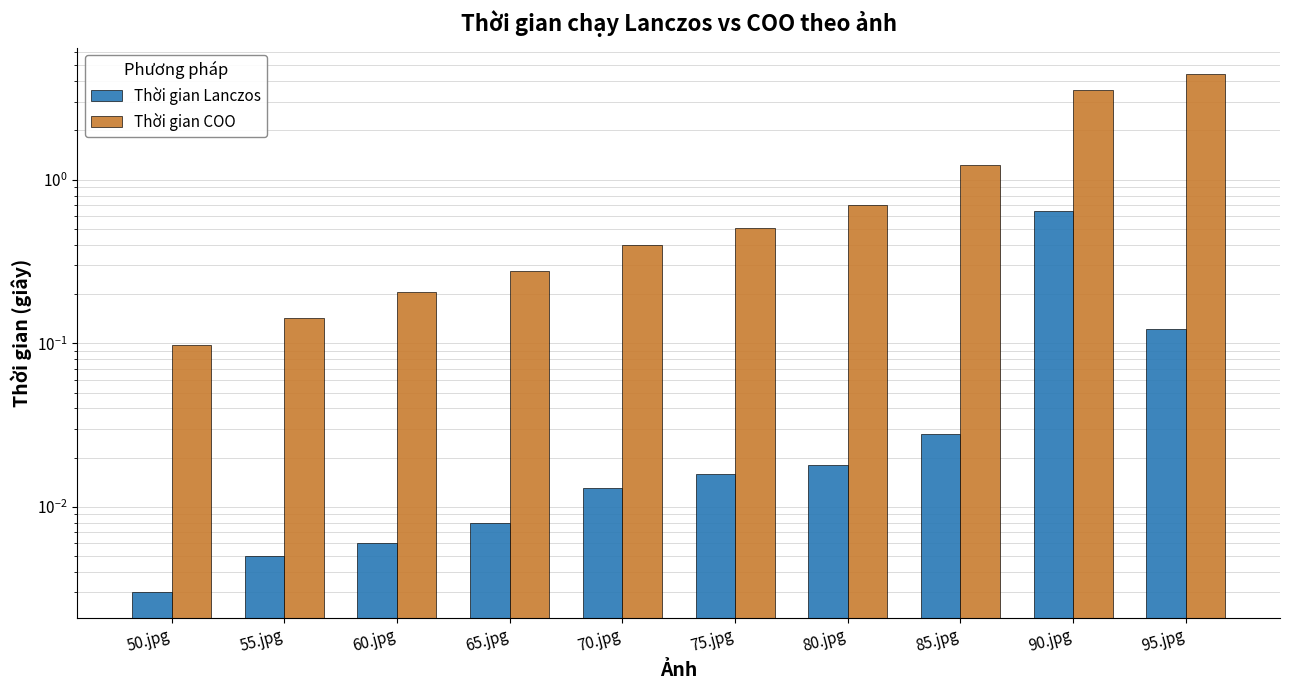

Which series has the largest total across all categories?

Thời gian COO